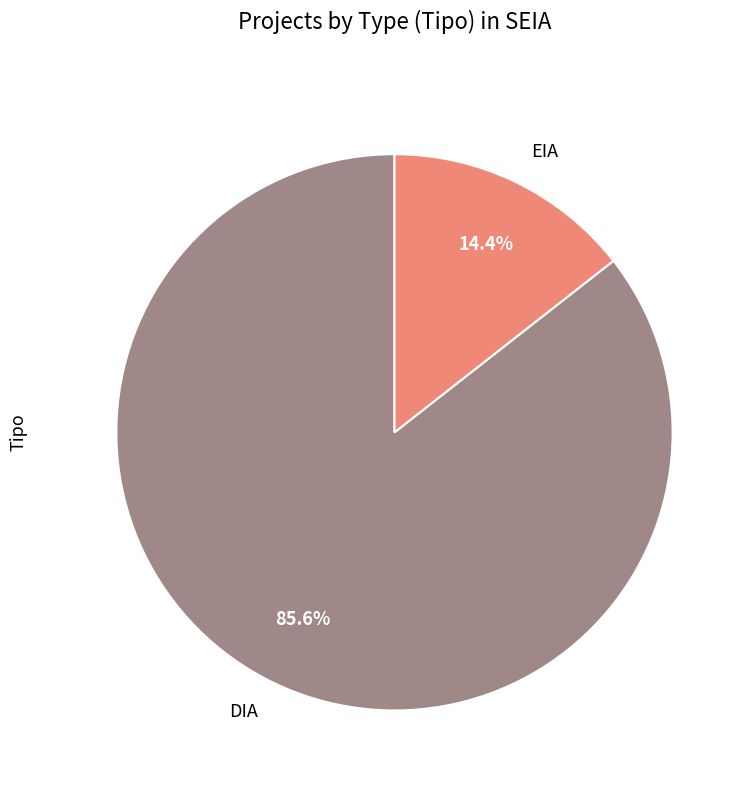

To the nearest percent, what percentage of the pie is EIA?

14%